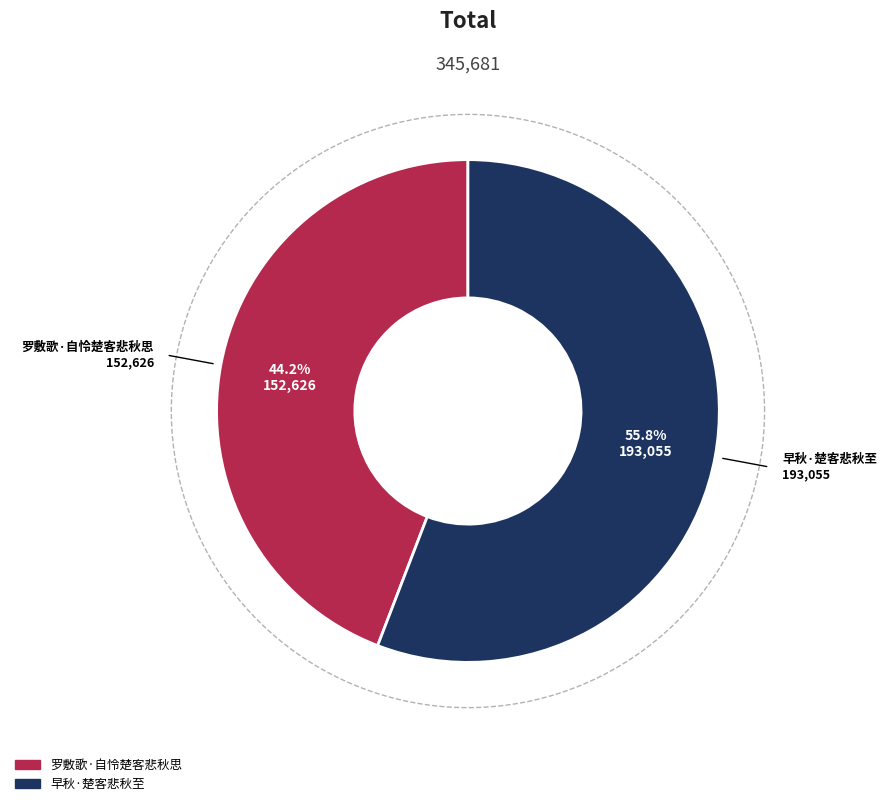

To the nearest percent, what is the difference between the 早秋·楚客悲秋至 and 罗敷歌·自怜楚客悲秋思 slice percentages?

12%